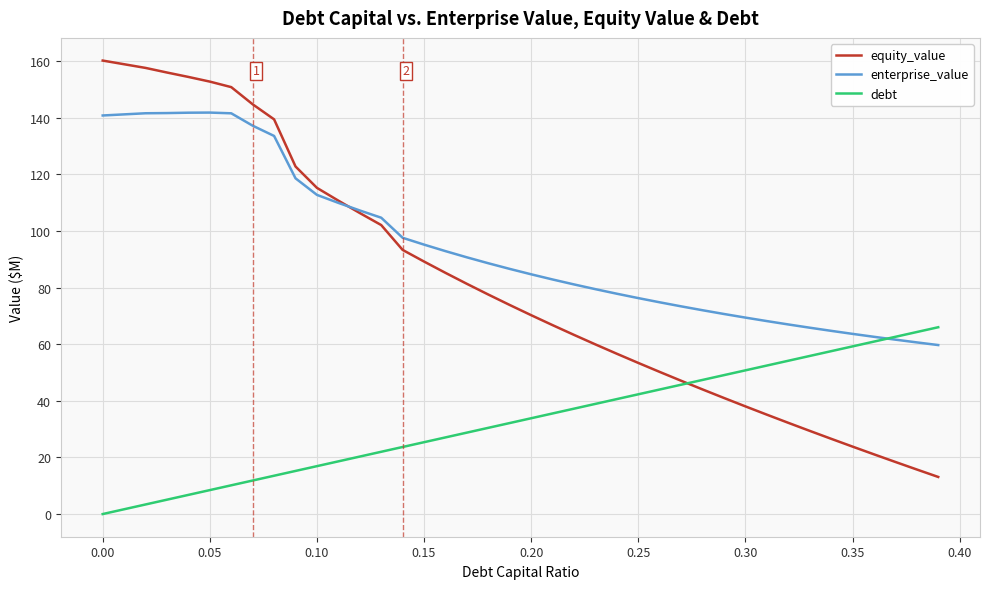

At how many categories does at least one series exceed 152?

6